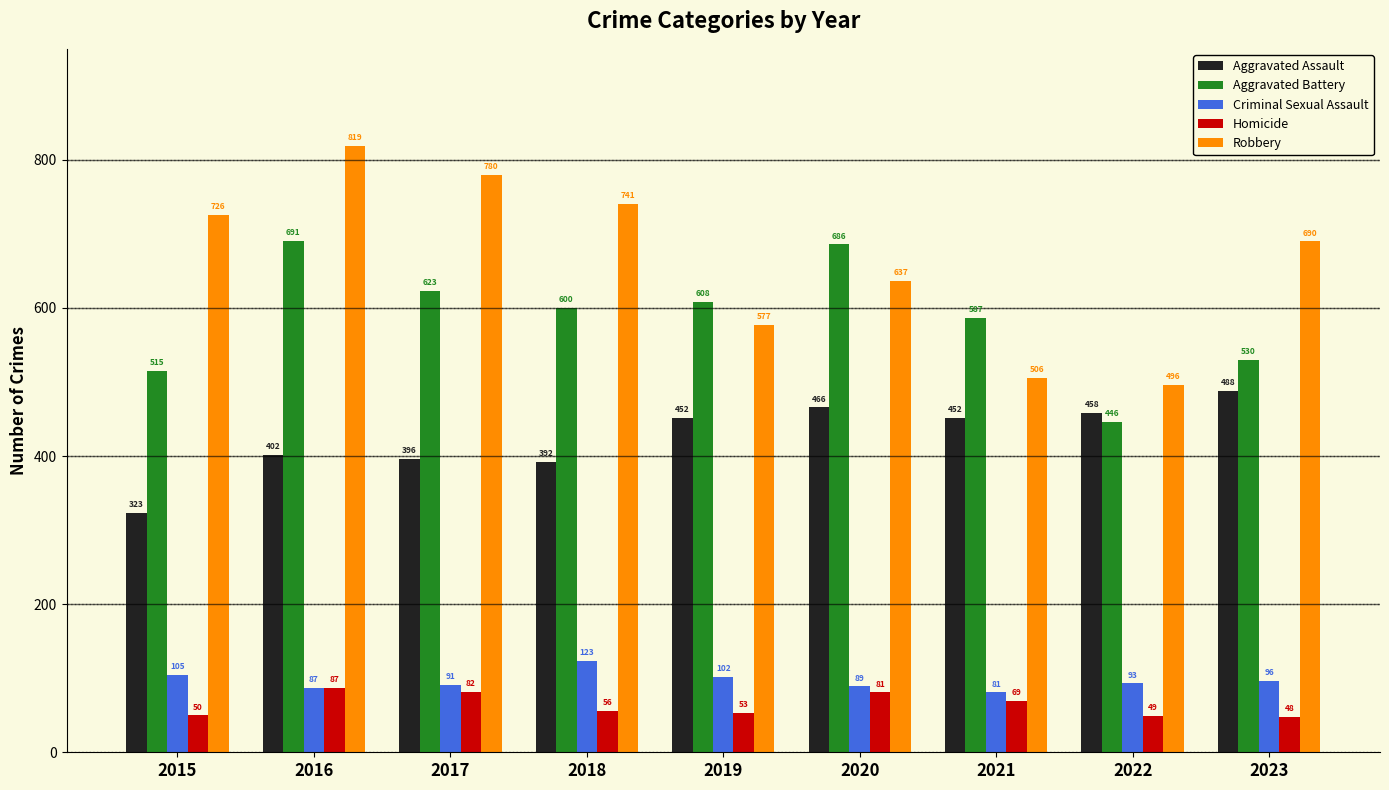

At which label is Aggravated Assault closest to 405?

2016